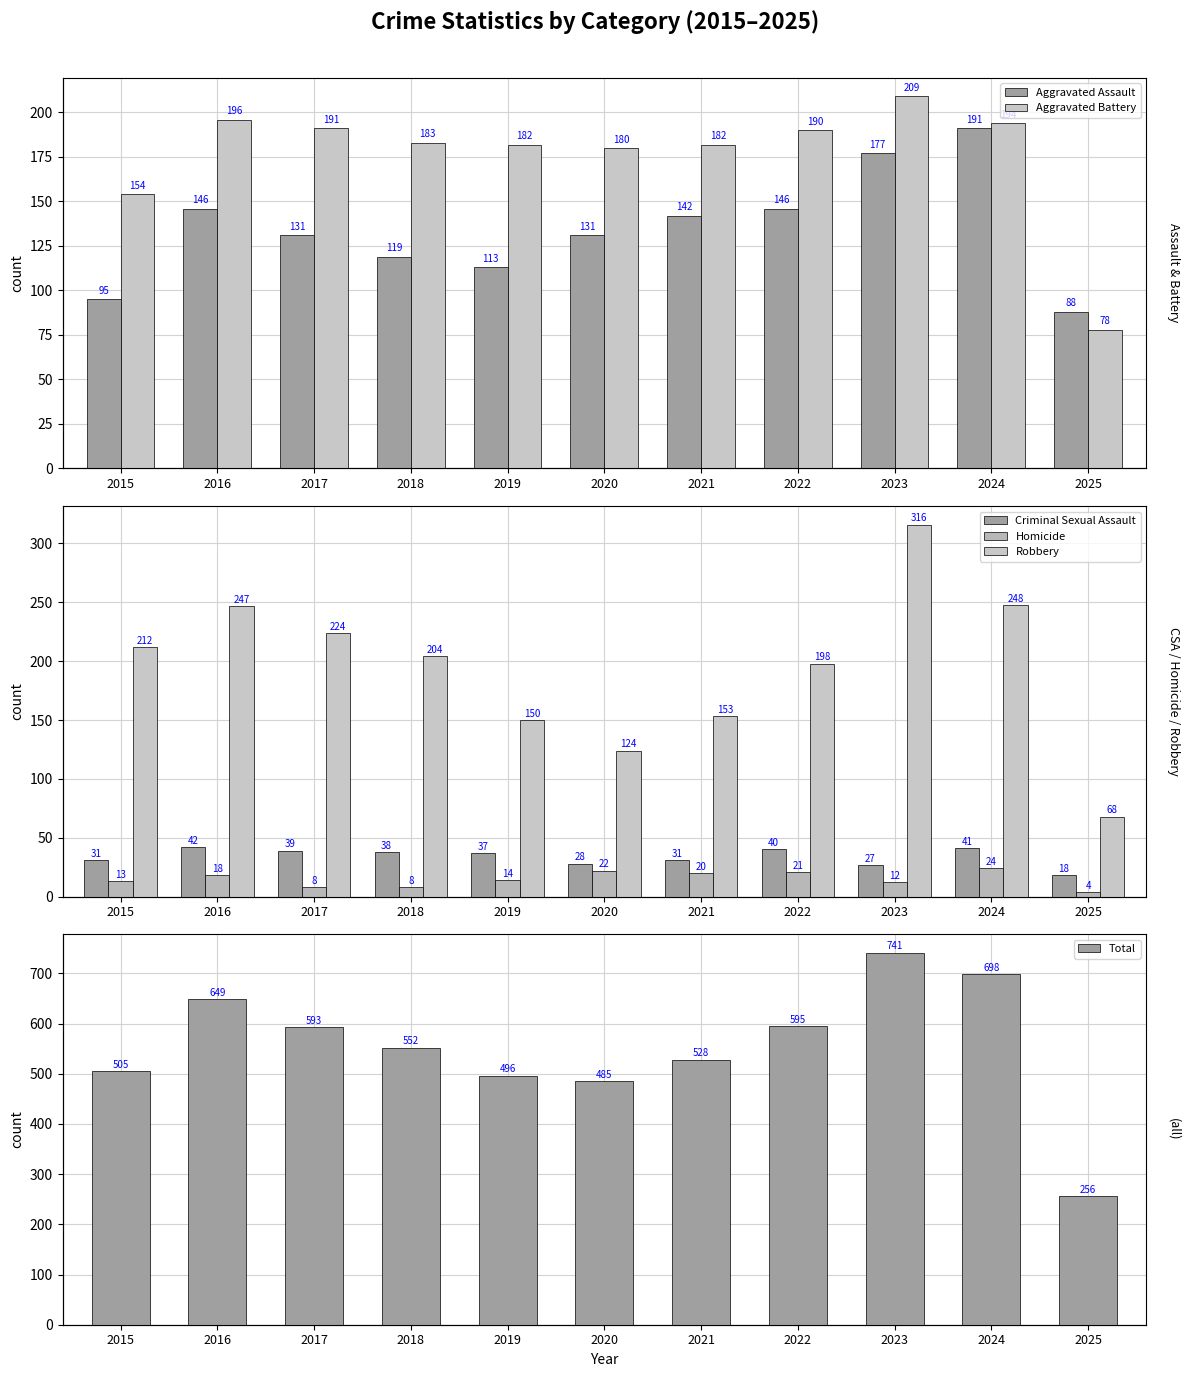

Where does the Robbery series first go above 204?

2015